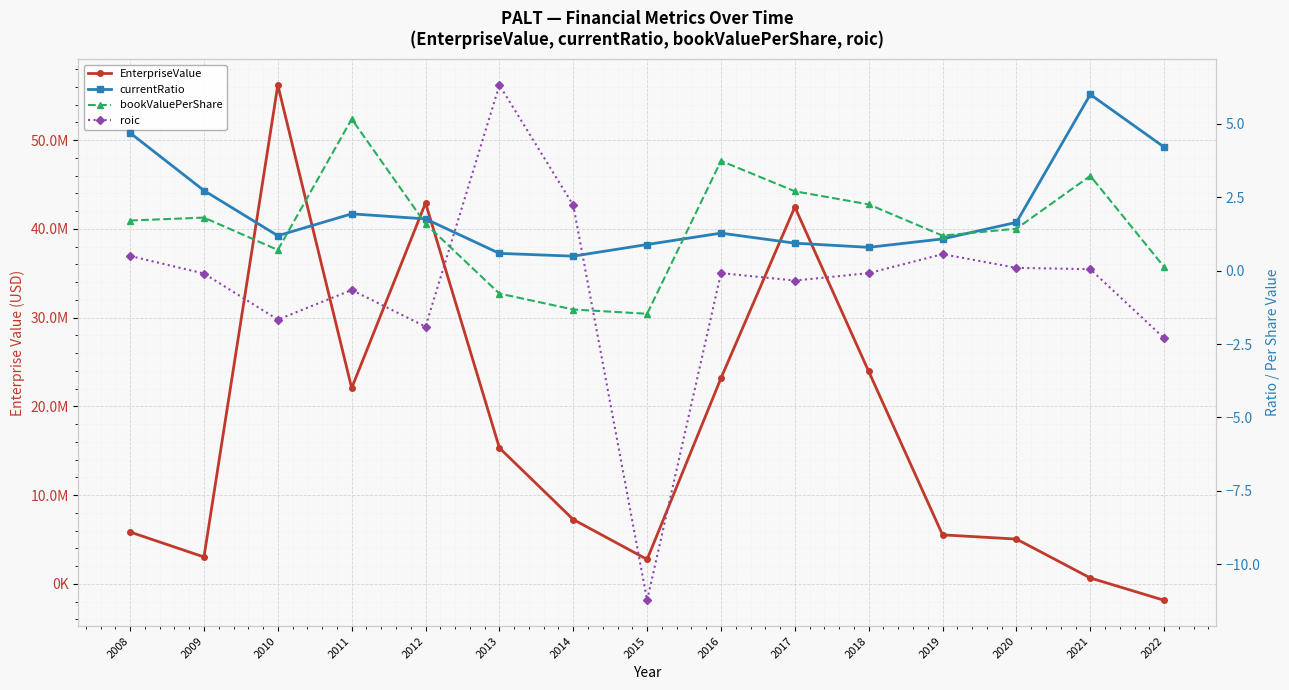

How many interior local peaks does the currentRatio series have?

3